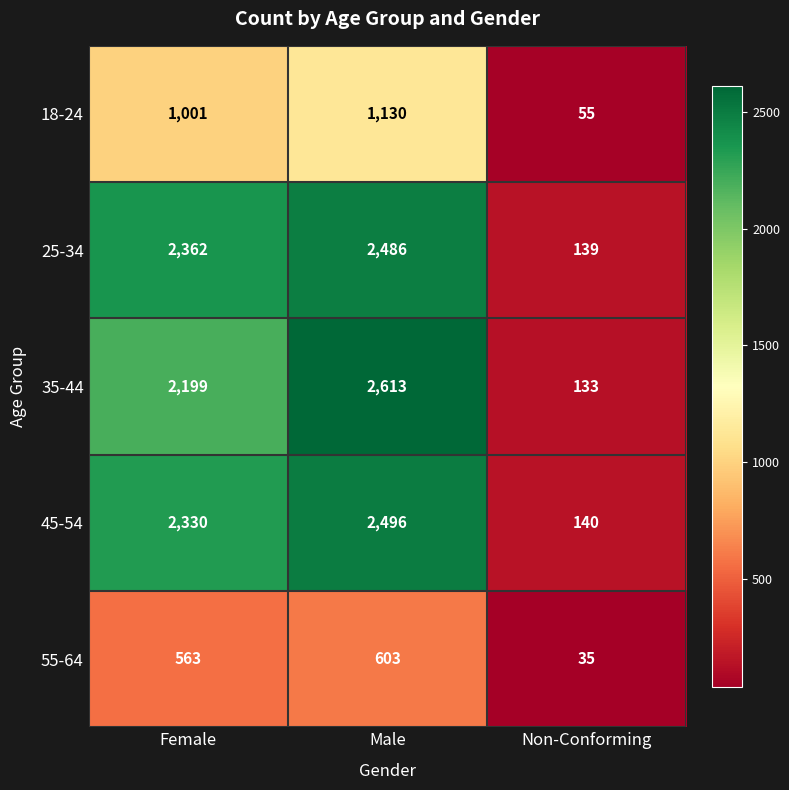

List the series in order of their peak value, lowest first.

55-64, 18-24, 25-34, 45-54, 35-44